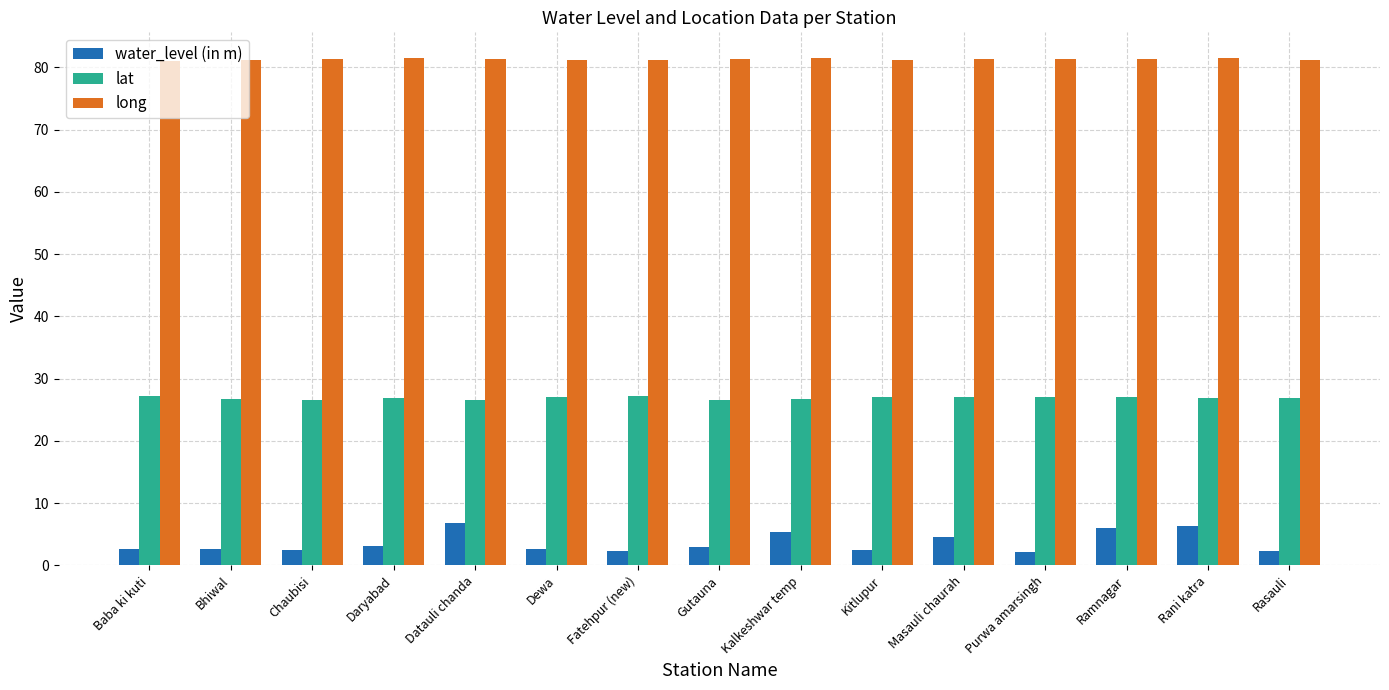

Which series has the largest range (max minus min)?

water_level (in m)